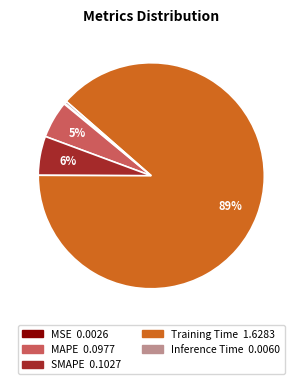

Between MAPE and Inference Time, which is larger?

MAPE